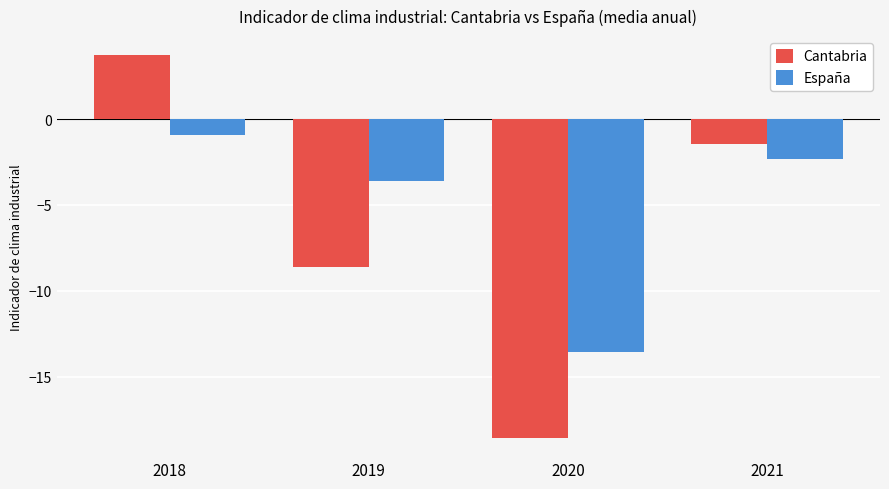

Rank the series at 2019 from highest to lowest value.

España, Cantabria